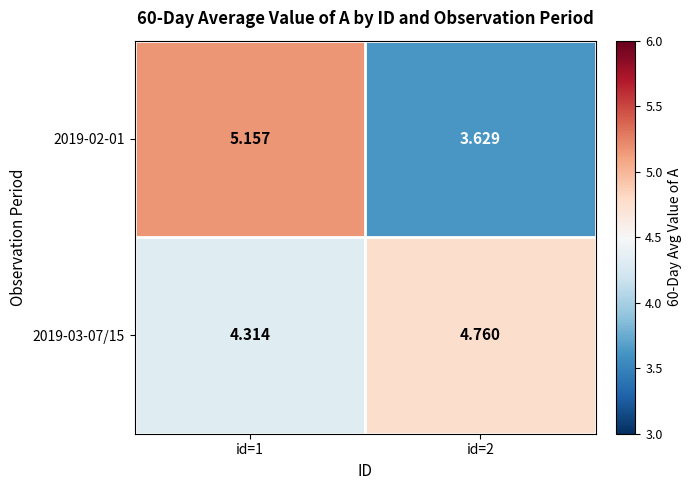

How many categories are shown in the chart?

2